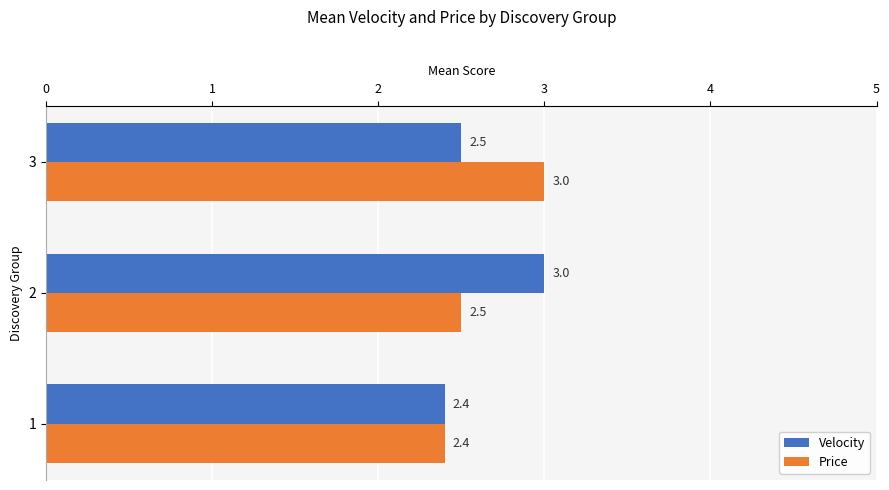

What is the spread (max minus min) of values at 3?

0.5